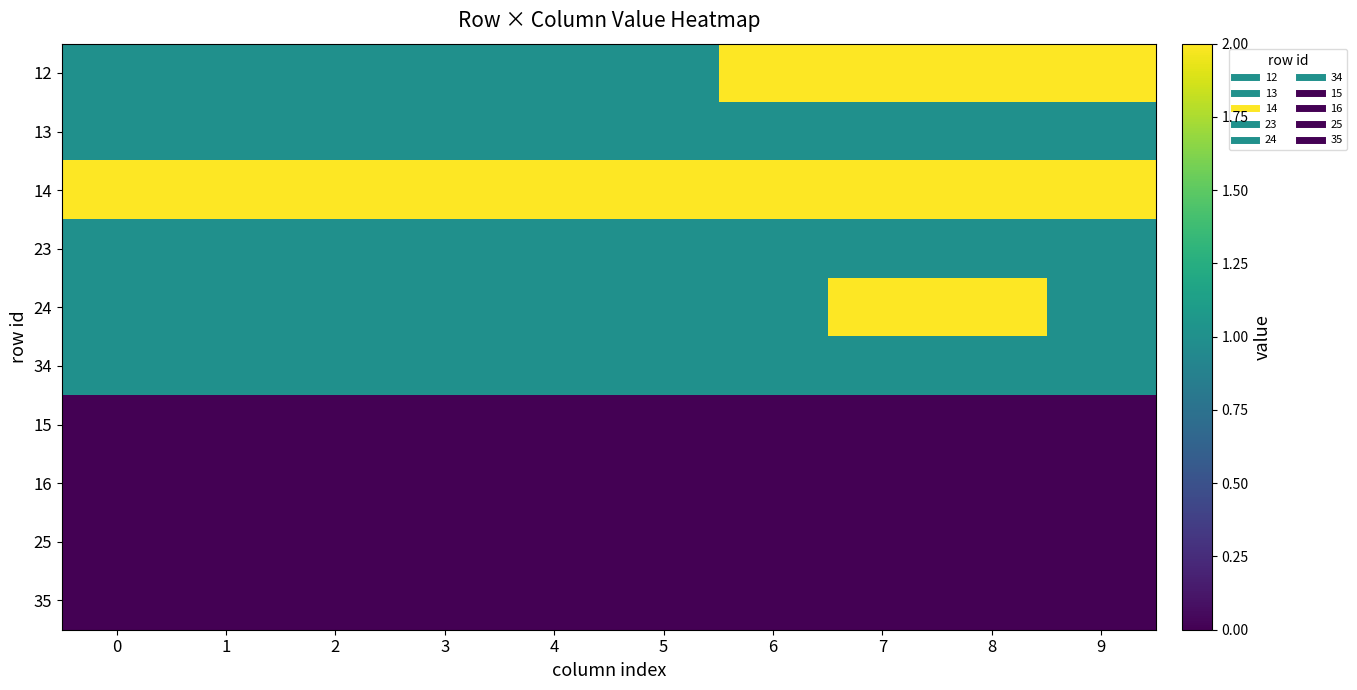

Reading right to left, list all the values displayed in this chart.

12: 9=2	8=2	7=2	6=2	5=1	4=1	3=1	2=1	1=1	0=1
13: 9=1	8=1	7=1	6=1	5=1	4=1	3=1	2=1	1=1	0=1
14: 9=2	8=2	7=2	6=2	5=2	4=2	3=2	2=2	1=2	0=2
23: 9=1	8=1	7=1	6=1	5=1	4=1	3=1	2=1	1=1	0=1
24: 9=1	8=2	7=2	6=1	5=1	4=1	3=1	2=1	1=1	0=1
34: 9=1	8=1	7=1	6=1	5=1	4=1	3=1	2=1	1=1	0=1
15: 9=0	8=0	7=0	6=0	5=0	4=0	3=0	2=0	1=0	0=0
16: 9=0	8=0	7=0	6=0	5=0	4=0	3=0	2=0	1=0	0=0
25: 9=0	8=0	7=0	6=0	5=0	4=0	3=0	2=0	1=0	0=0
35: 9=0	8=0	7=0	6=0	5=0	4=0	3=0	2=0	1=0	0=0